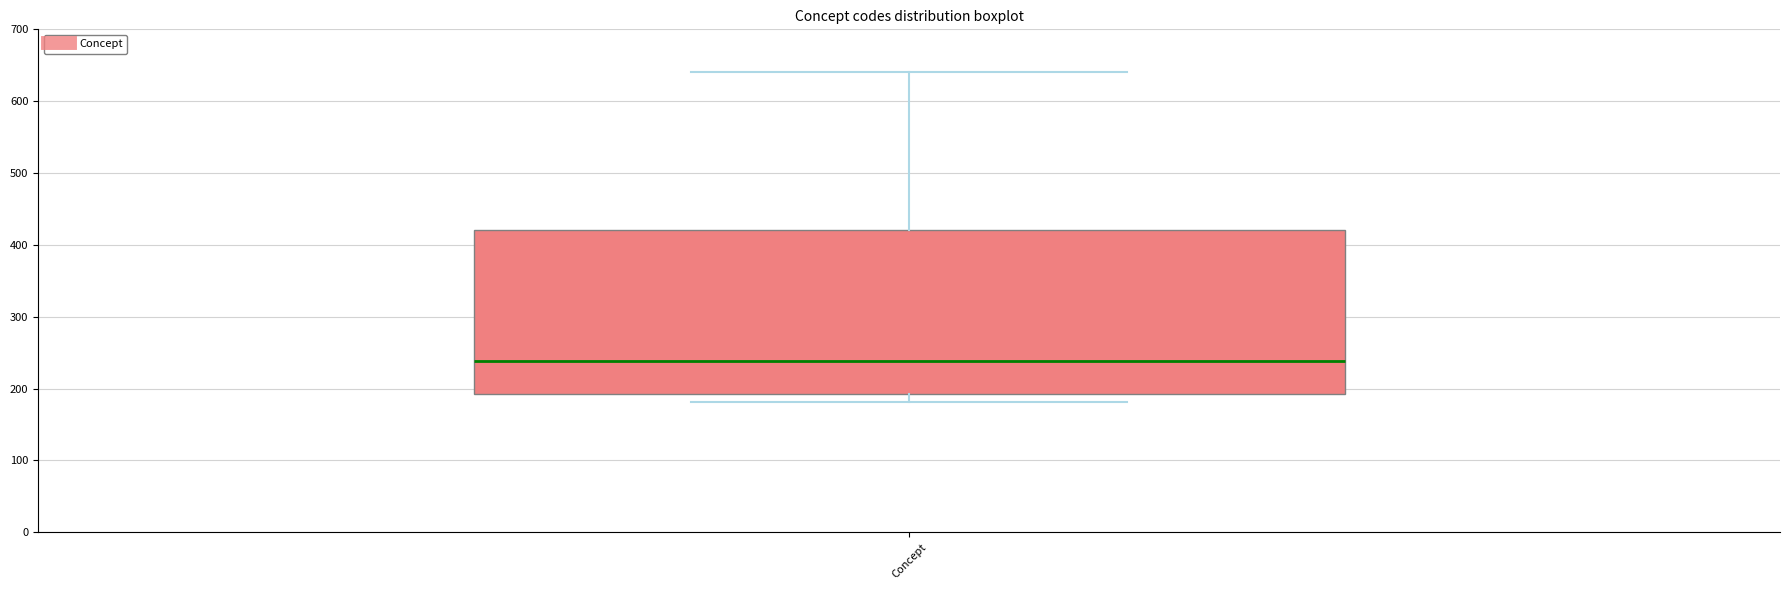

Read this box plot against the y-axis: the position of the median line, the range covered by the box, and the ends of both whiskers. The values are not printed on the chart, so give them approximately, as read against the axis.

median 240, box 190 to 420, whiskers 180 to 640